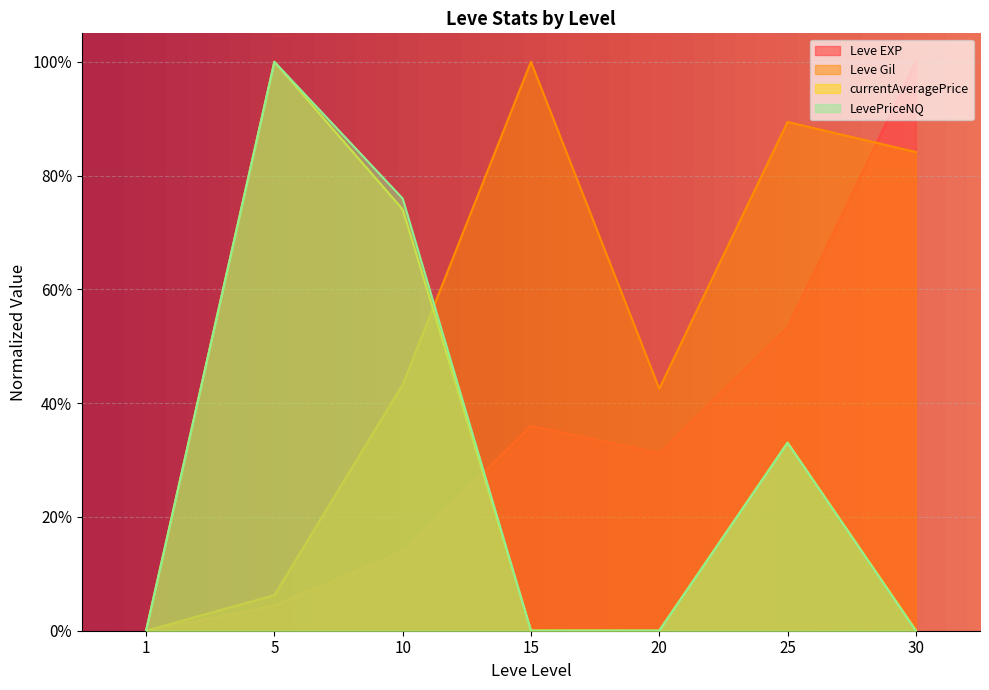

Between which two adjacent categories do Leve EXP and LevePriceNQ first intersect?

10 and 15